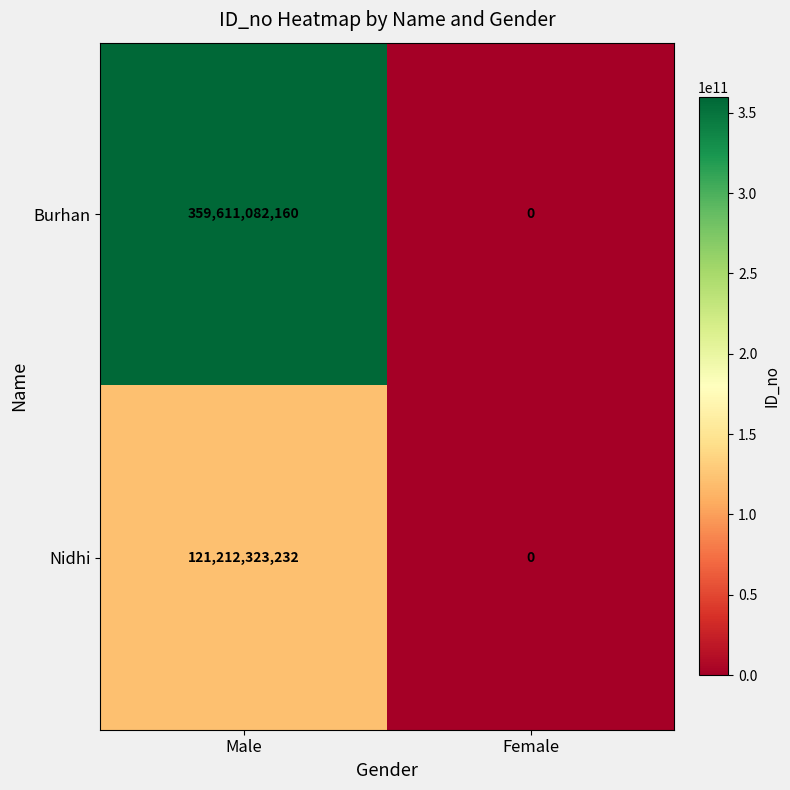

Which series has the largest total across all categories?

Burhan